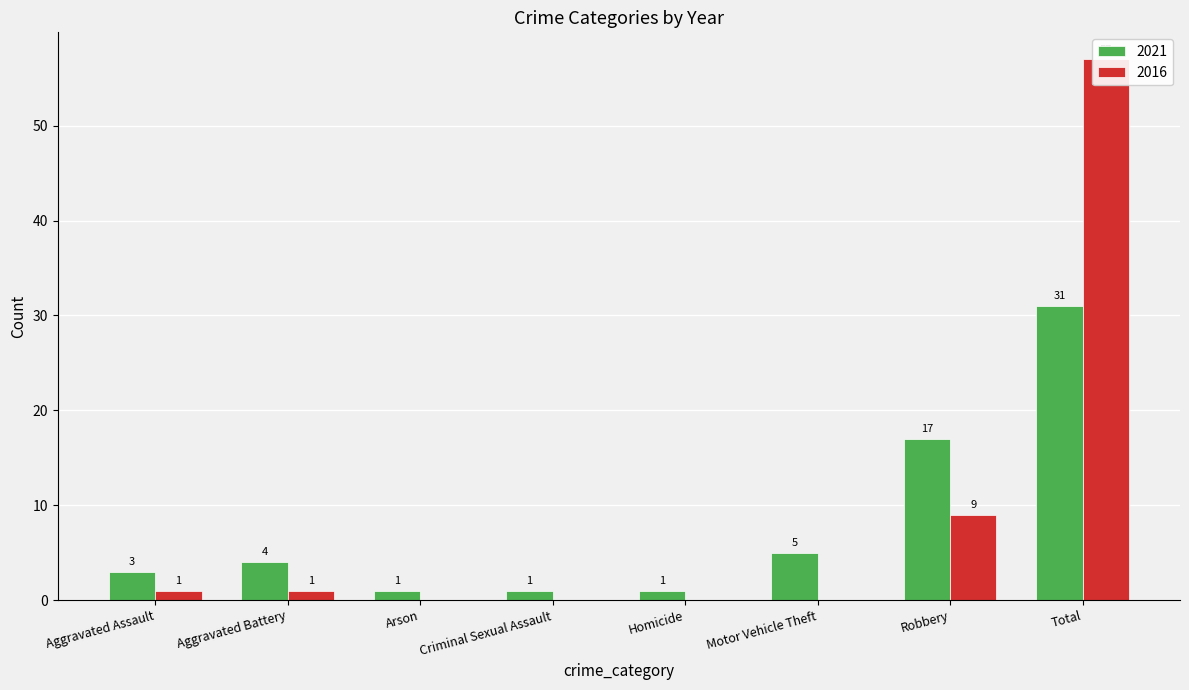

What is the difference between the maximum and second lowest values in the 2021 series?

30